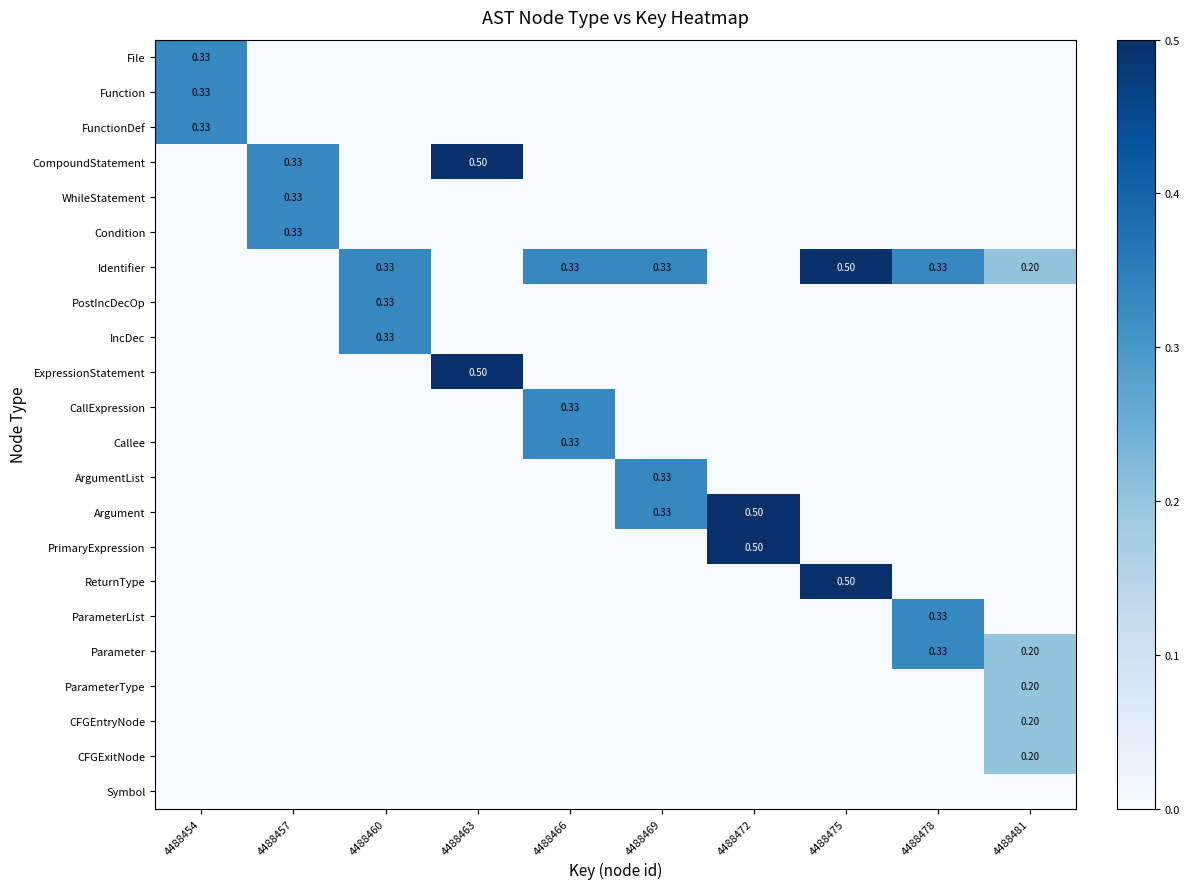

At which label is Callee closest to 0?

4488454